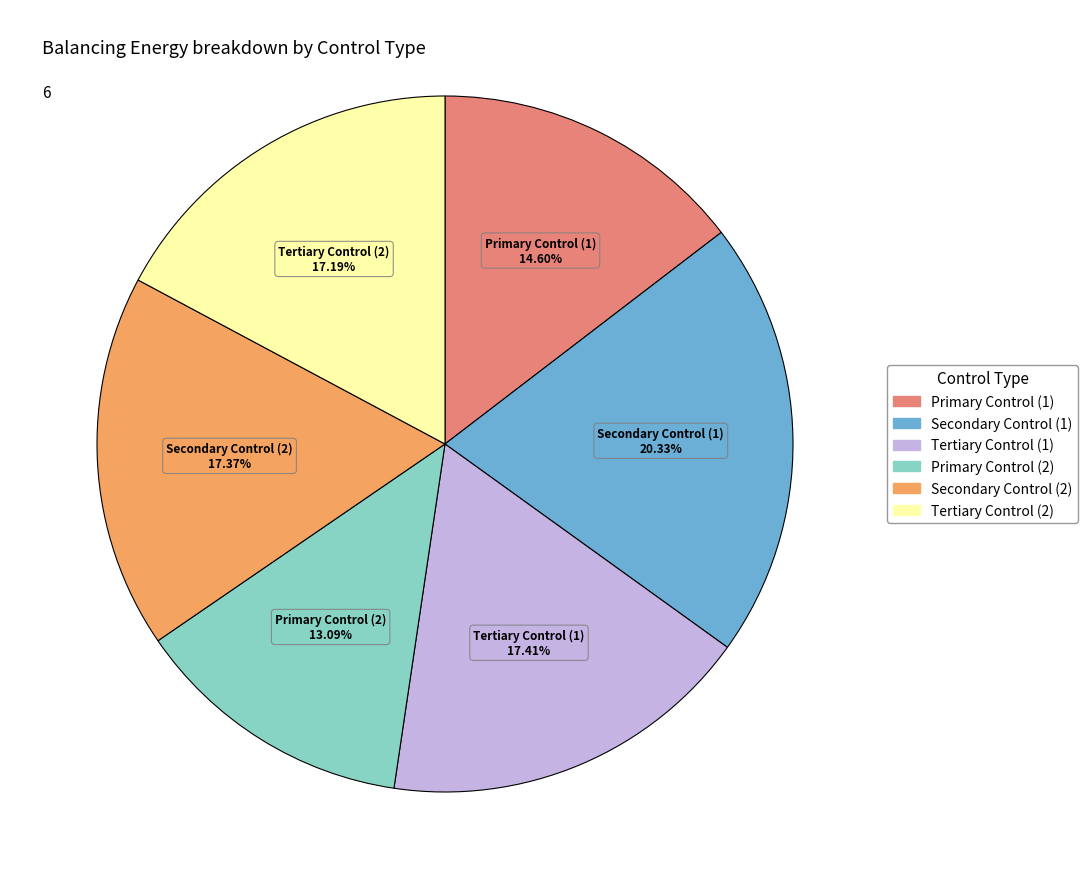

Which slice is the largest?

Secondary Control (1)